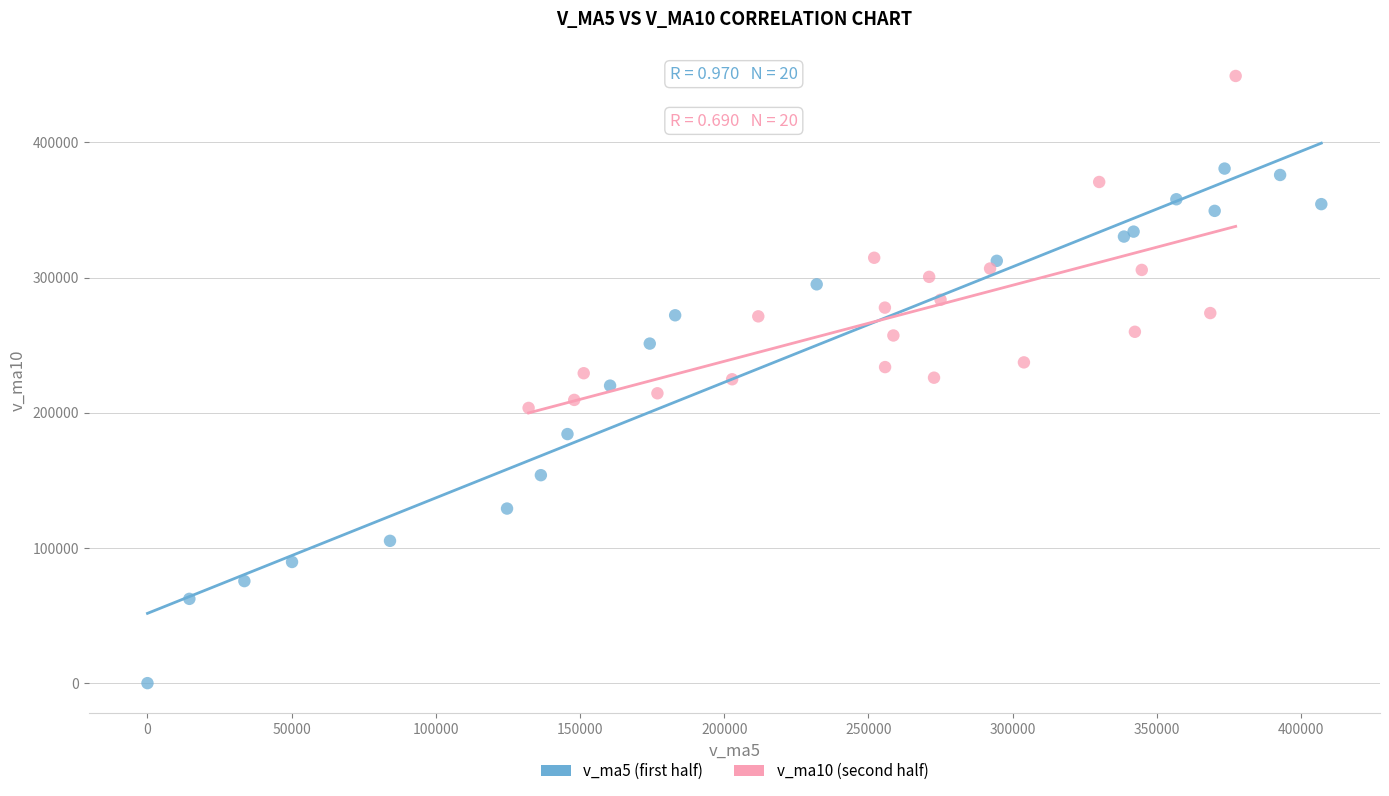

What are all the series names shown in the legend?

v_ma5 (first half), v_ma10 (second half)